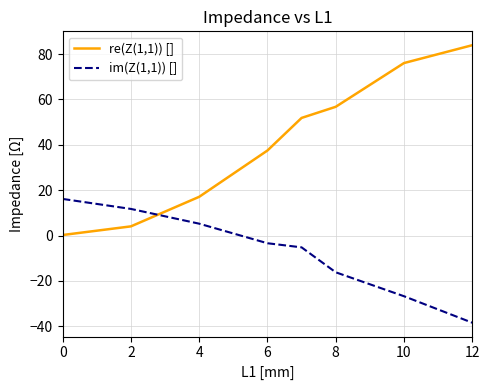

True or false: im(Z(1,1)) [] has more than 2 interior local peaks.

False